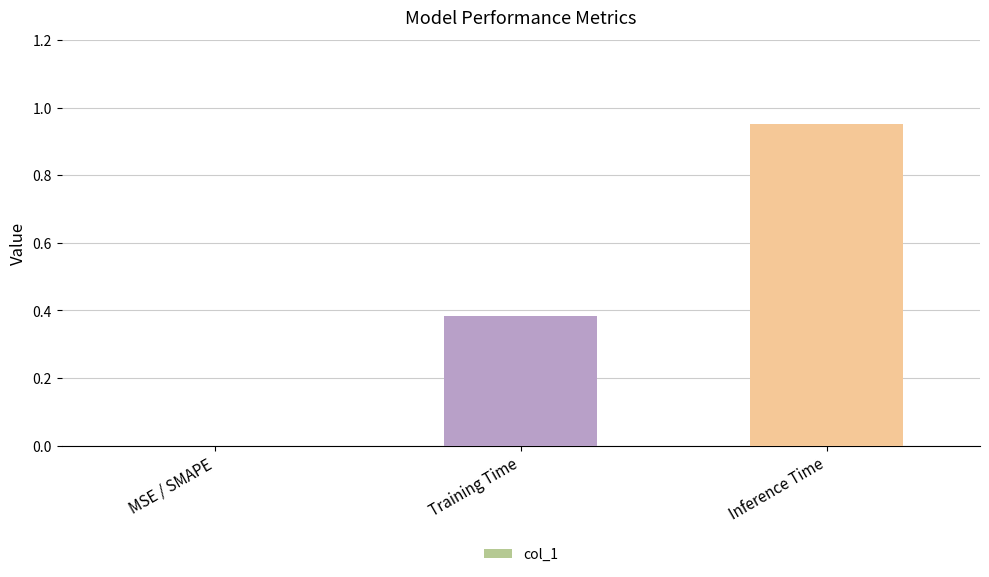

Between Inference Time and MSE / SMAPE, which is larger?

Inference Time